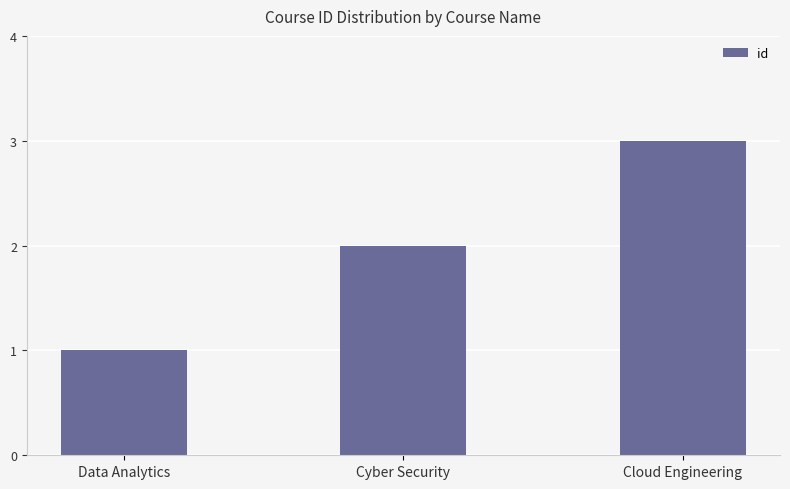

Rank the categories by value from lowest to highest.

Data Analytics, Cyber Security, Cloud Engineering